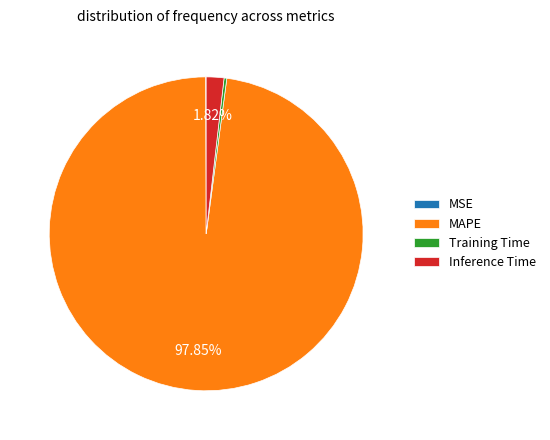

Between MAPE and Inference Time, which is larger?

MAPE